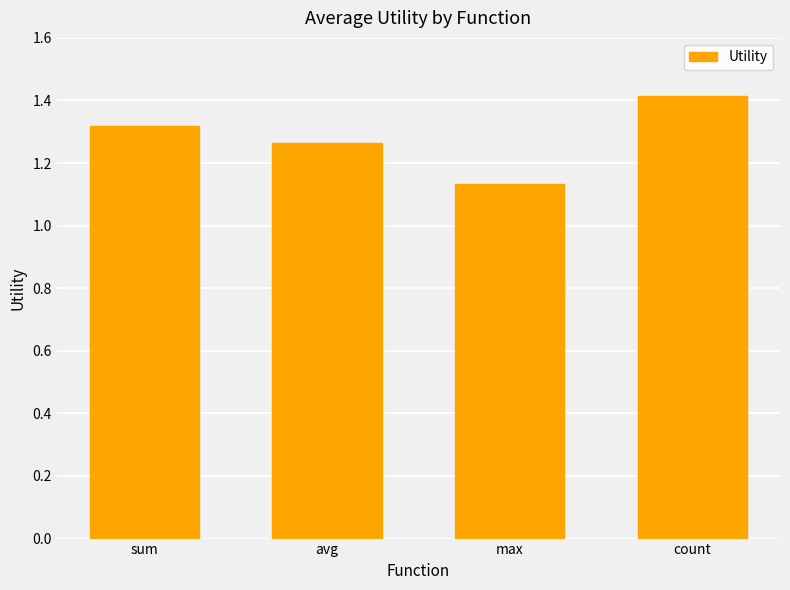

Rank the categories by value from highest to lowest.

count, sum, avg, max